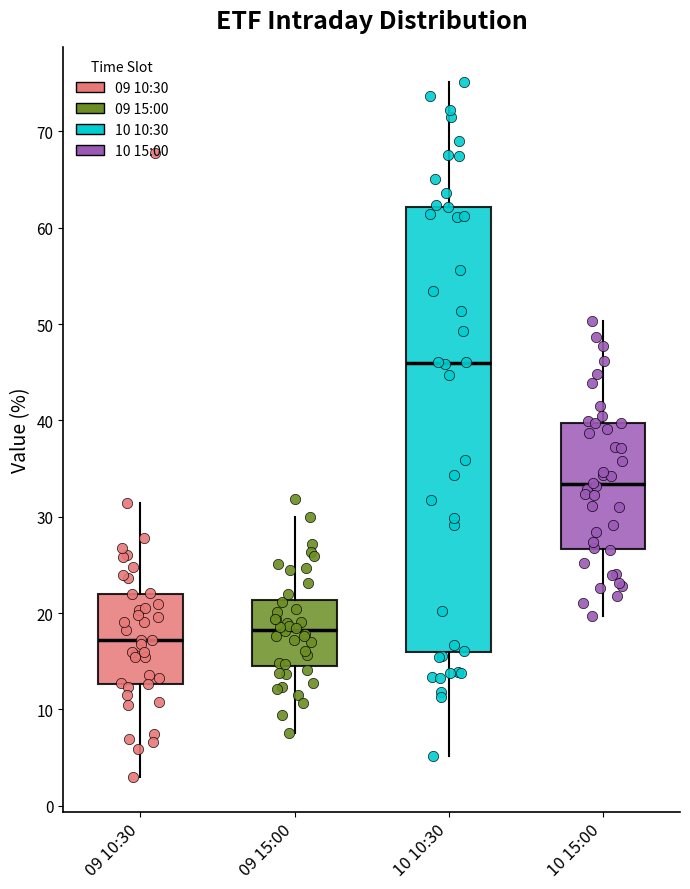

Reading left to right, read every box against the y-axis: the position of its median line, the range the box covers, and the ends of its whiskers. The values are not printed on the chart, so give them approximately, as read against the axis.

09 10:30: median 17, box 13 to 22, whiskers 3 to 31
09 15:00: median 18, box 15 to 21, whiskers 8 to 30
10 10:30: median 46, box 16 to 62, whiskers 5 to 75
10 15:00: median 33, box 27 to 40, whiskers 20 to 50